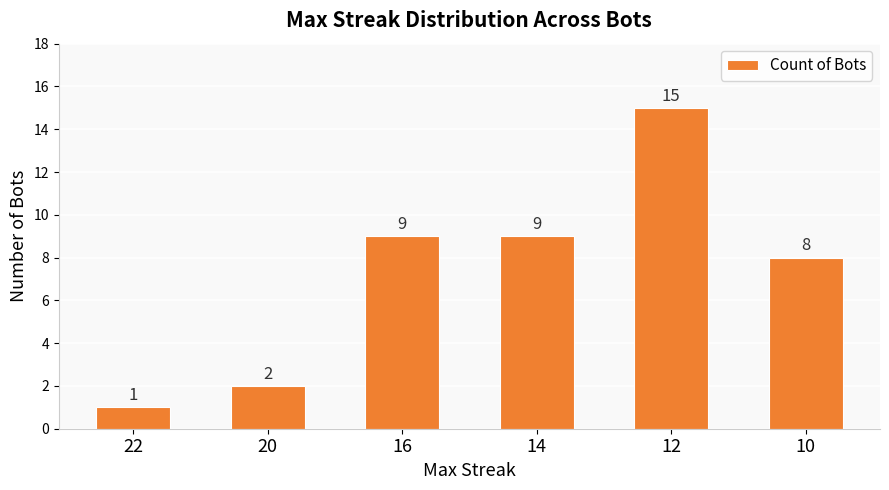

Read the value at 16.

9